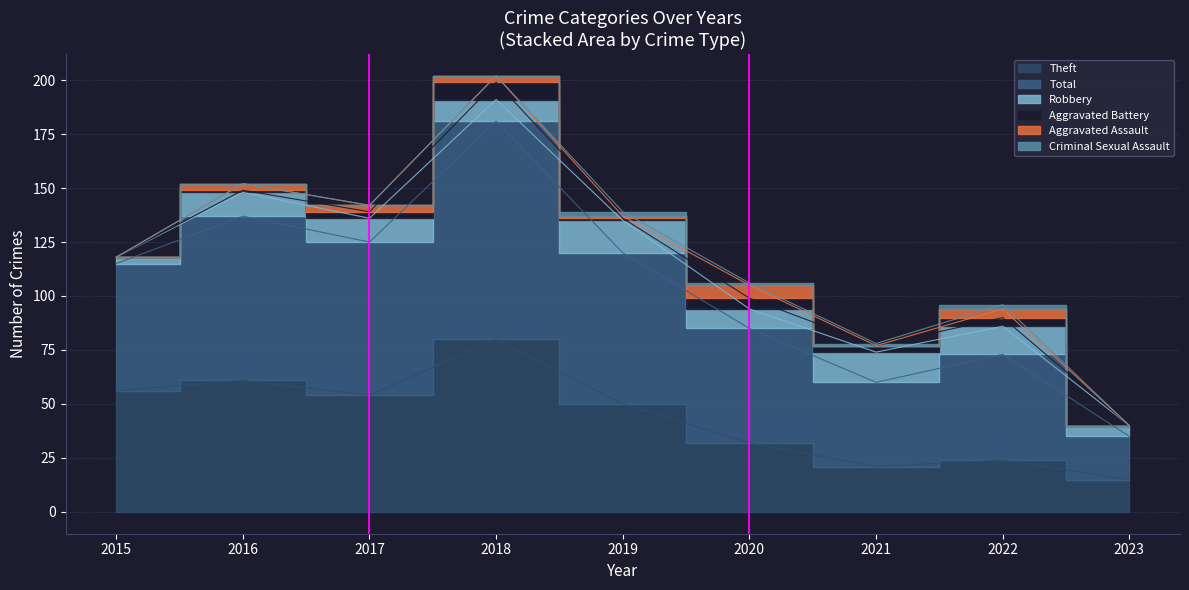

Which series has the largest range (max minus min)?

Total